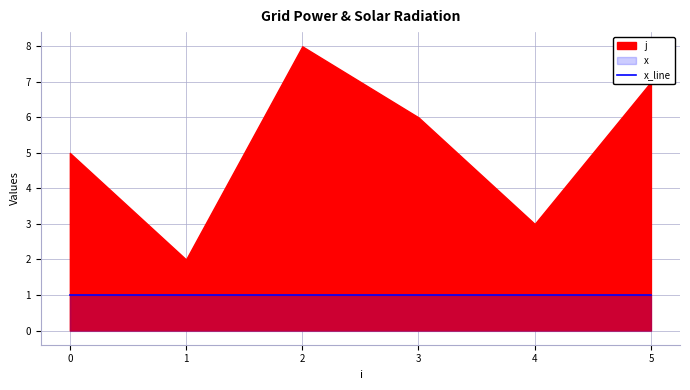

True or false: j and x intersect in this chart.

False